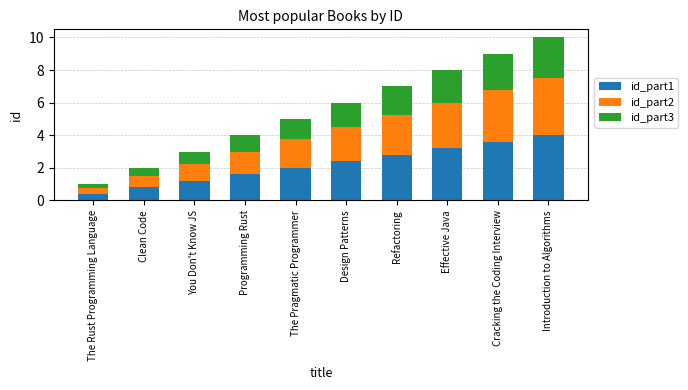

List the labels in order of id_part1 value, largest first.

Introduction to Algorithms, Cracking the Coding Interview, Effective Java, Refactoring, Design Patterns, The Pragmatic Programmer, Programming Rust, You Don't Know JS, Clean Code, The Rust Programming Language